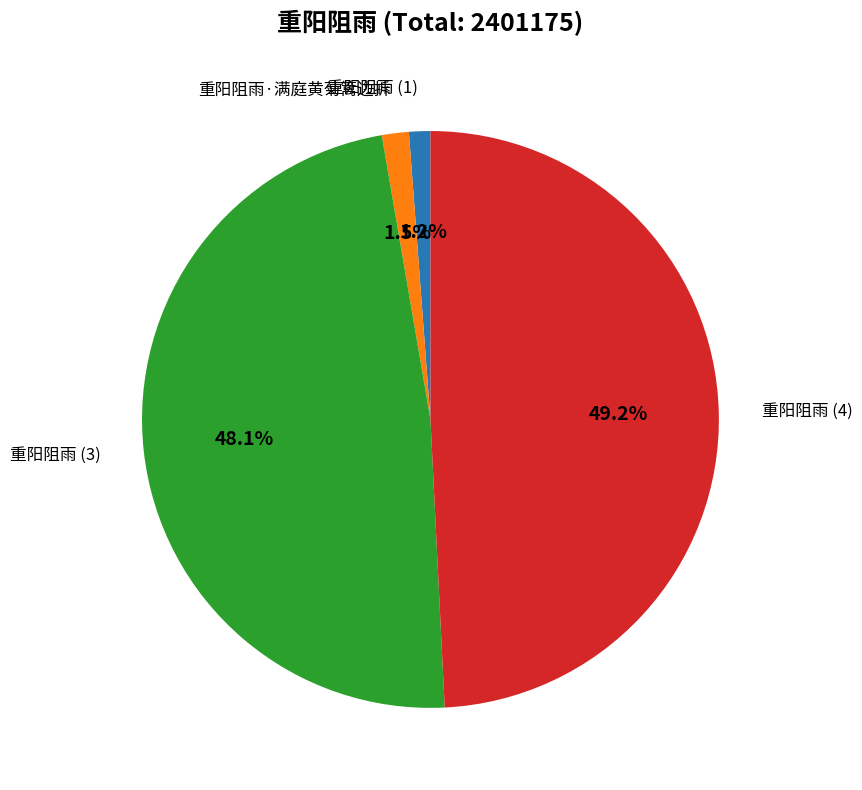

How many segments does this pie chart have?

4